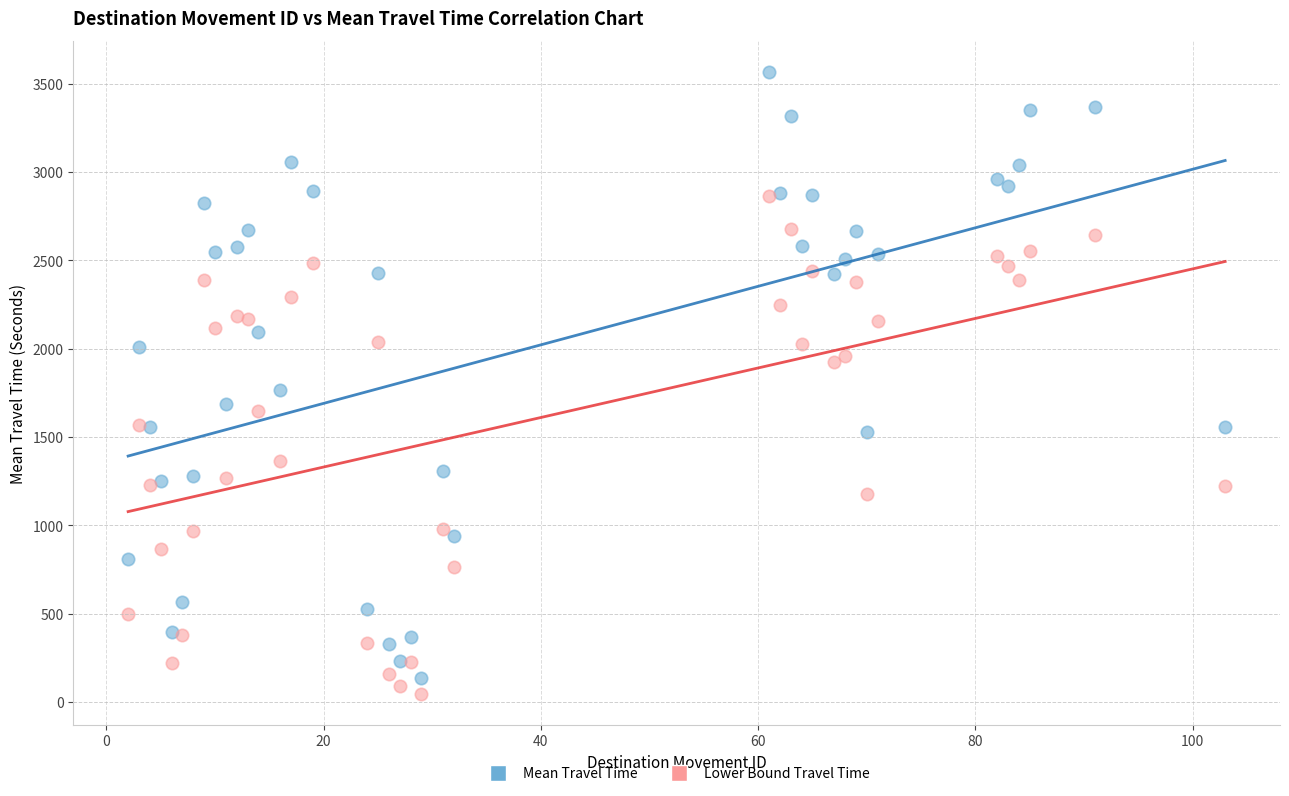

Across all series, what Y value is closest to 1807?

1768